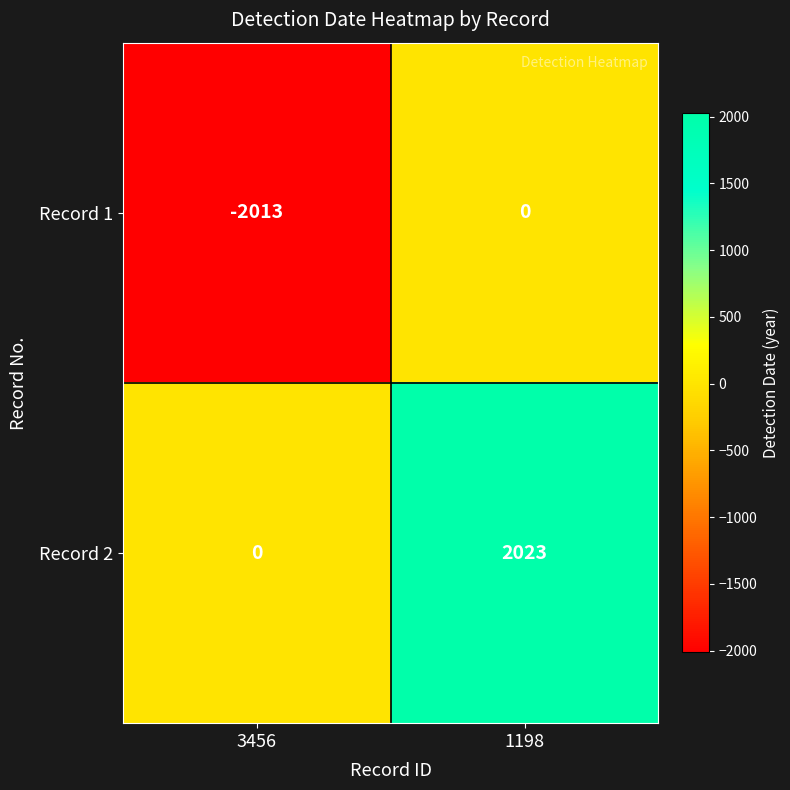

The value of Record 1 at 3456 is -2872. True or false?

False